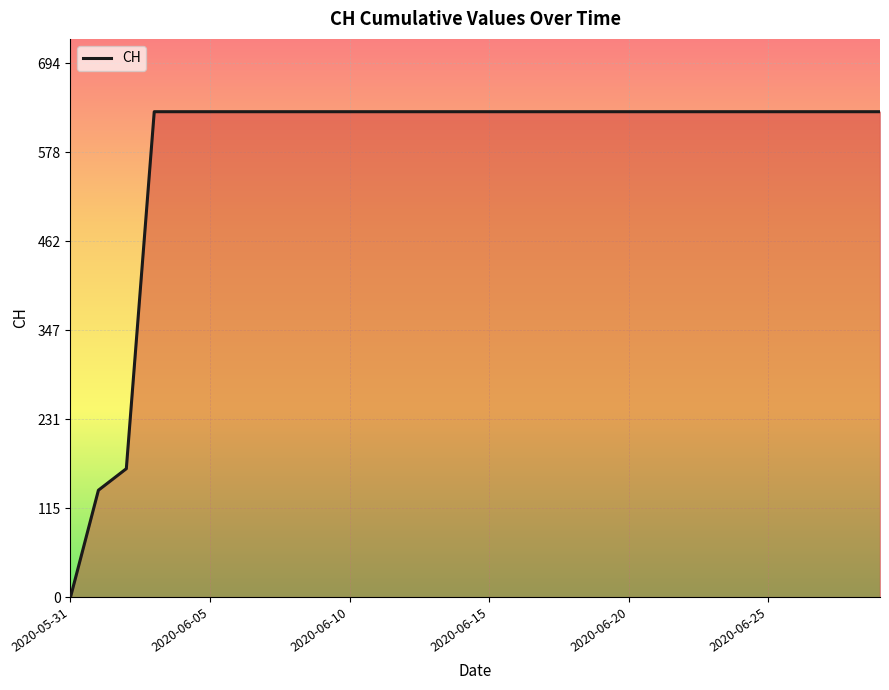

What is the greatest value displayed?

631